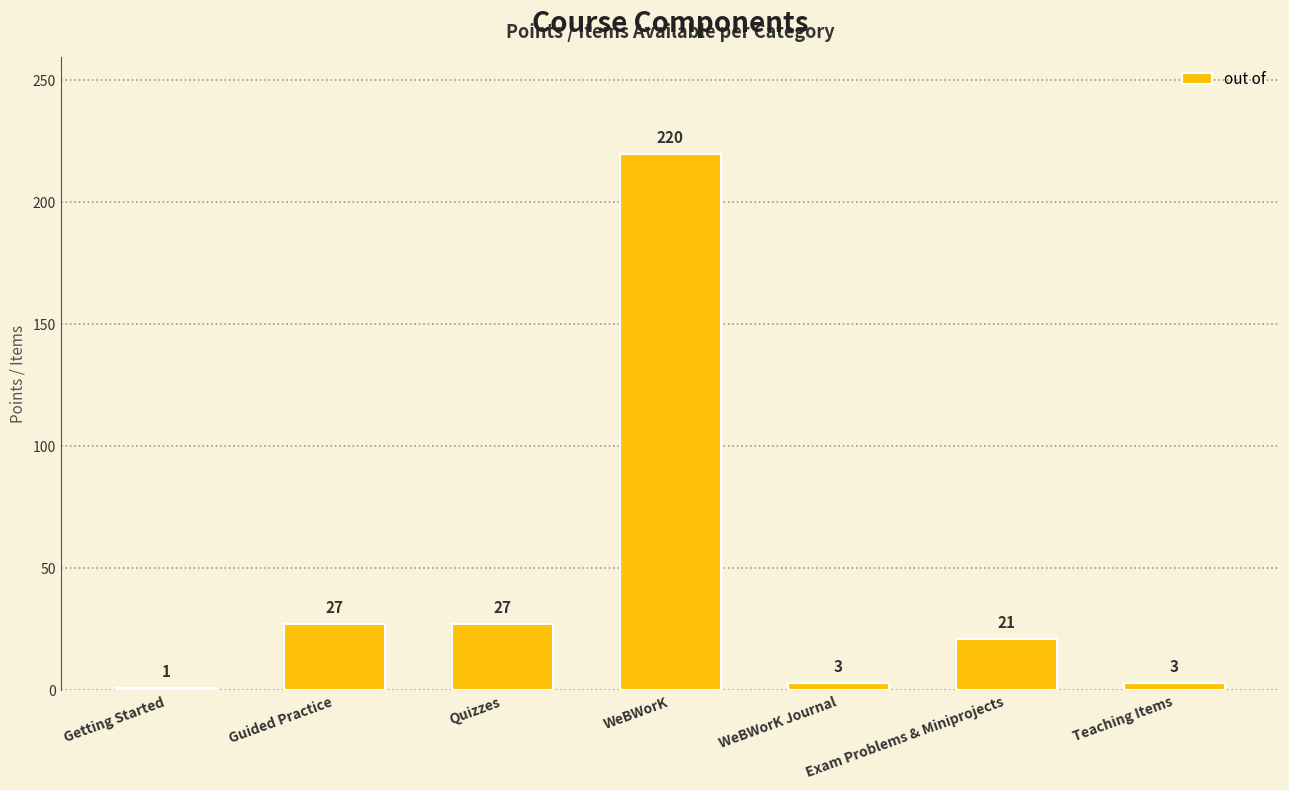

What is the maximum value shown in the chart?

220